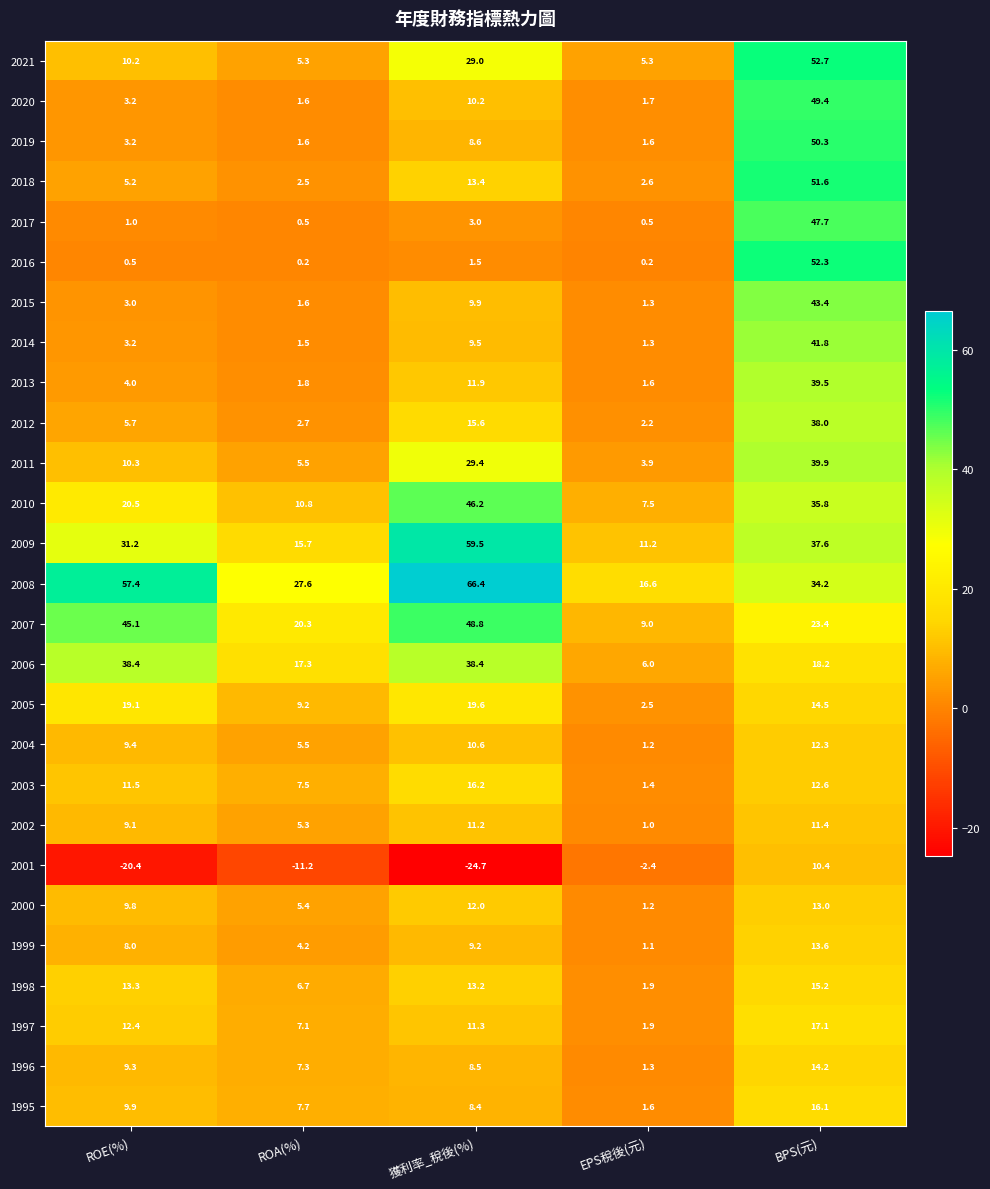

The value of 2007 at ROA(%) is 32.9. True or false?

False